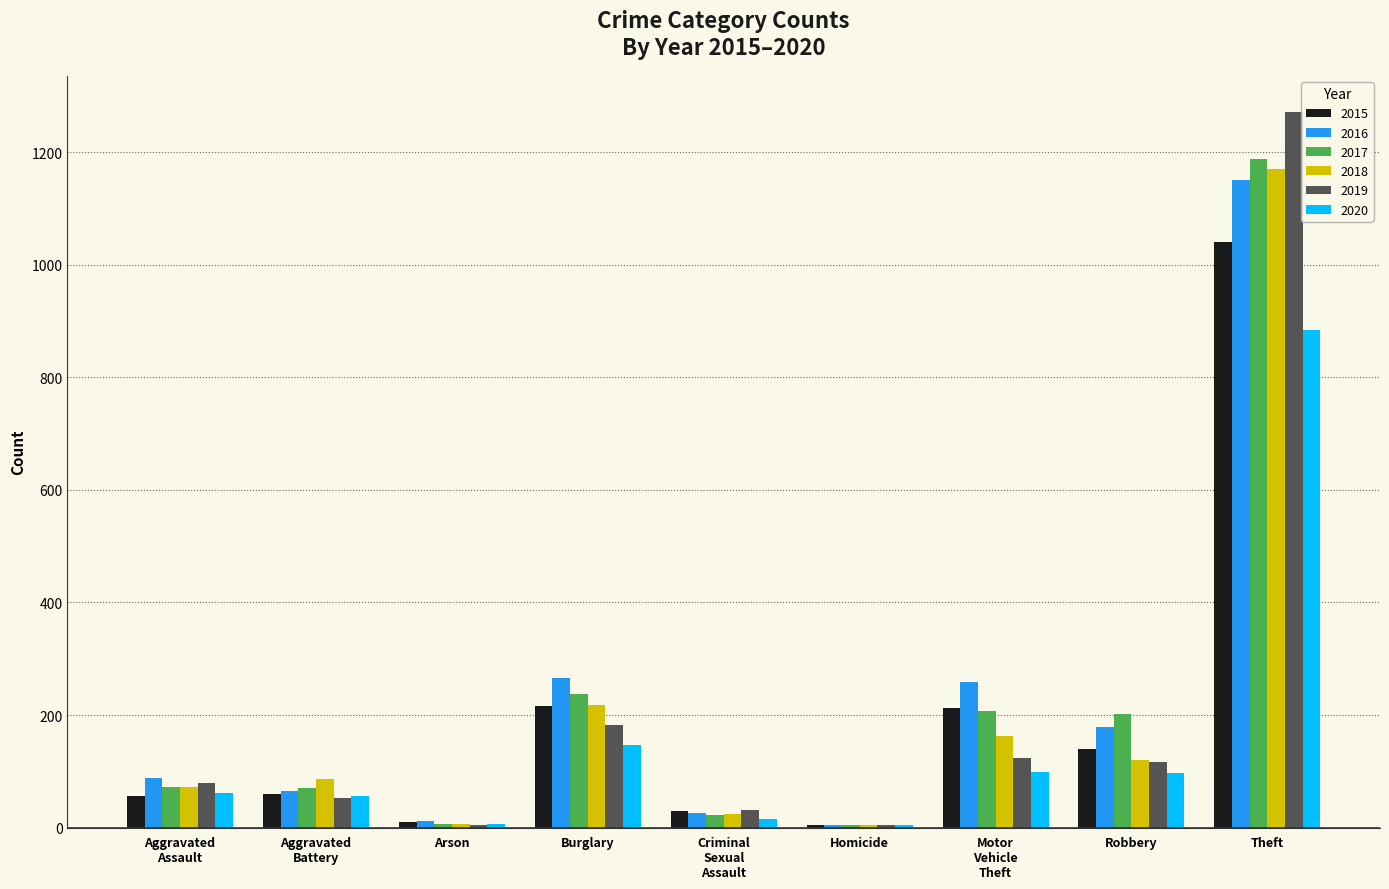

At which category is the sum across all series the highest?

Theft